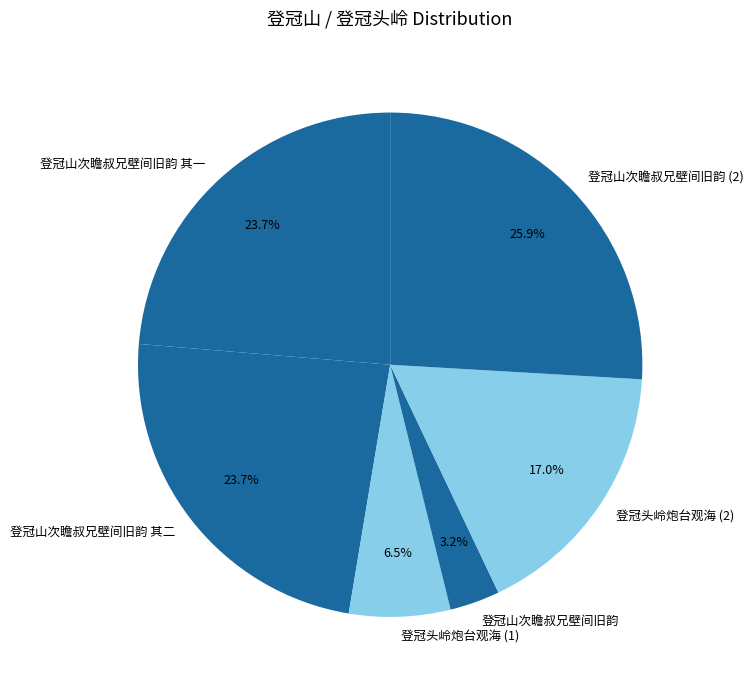

What is the smallest slice in the pie chart?

登冠山次瞻叔兄壁间旧韵